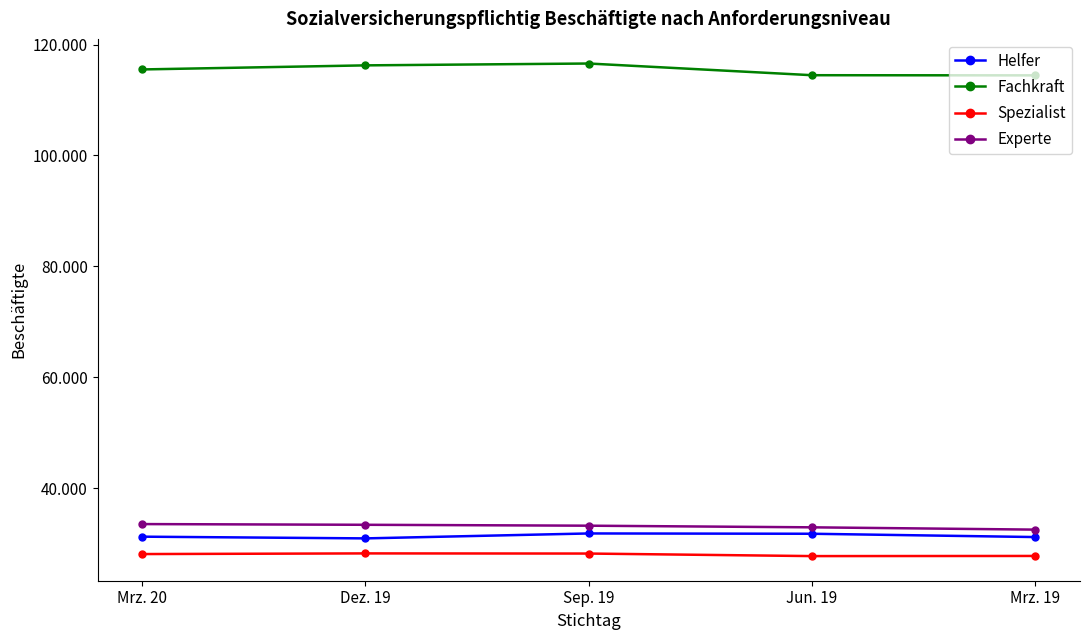

True or false: Experte and Spezialist intersect in this chart.

False